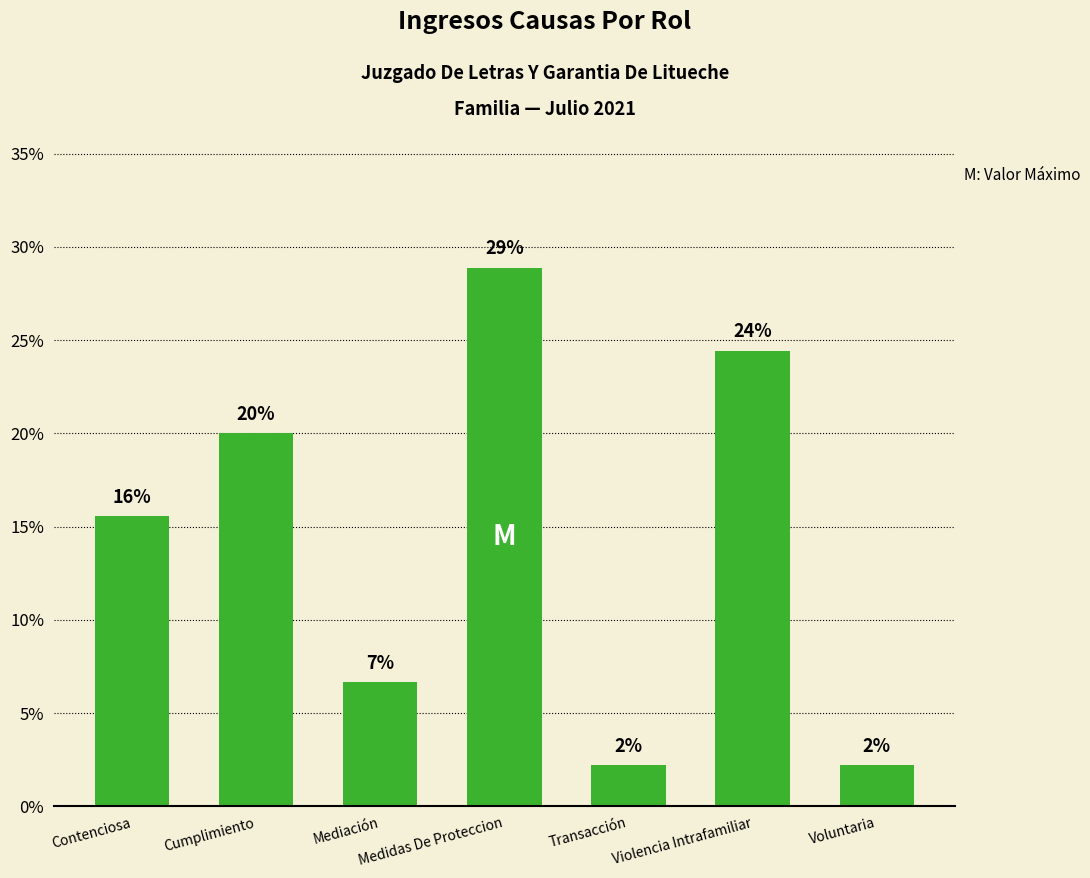

Which has a higher value, Transacción or Cumplimiento?

Cumplimiento